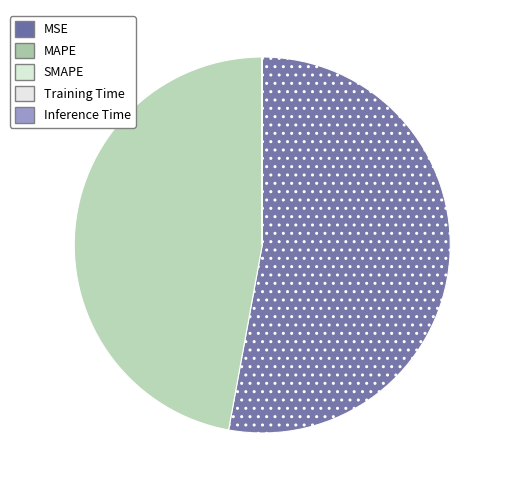

Count the number of slices in the pie.

5